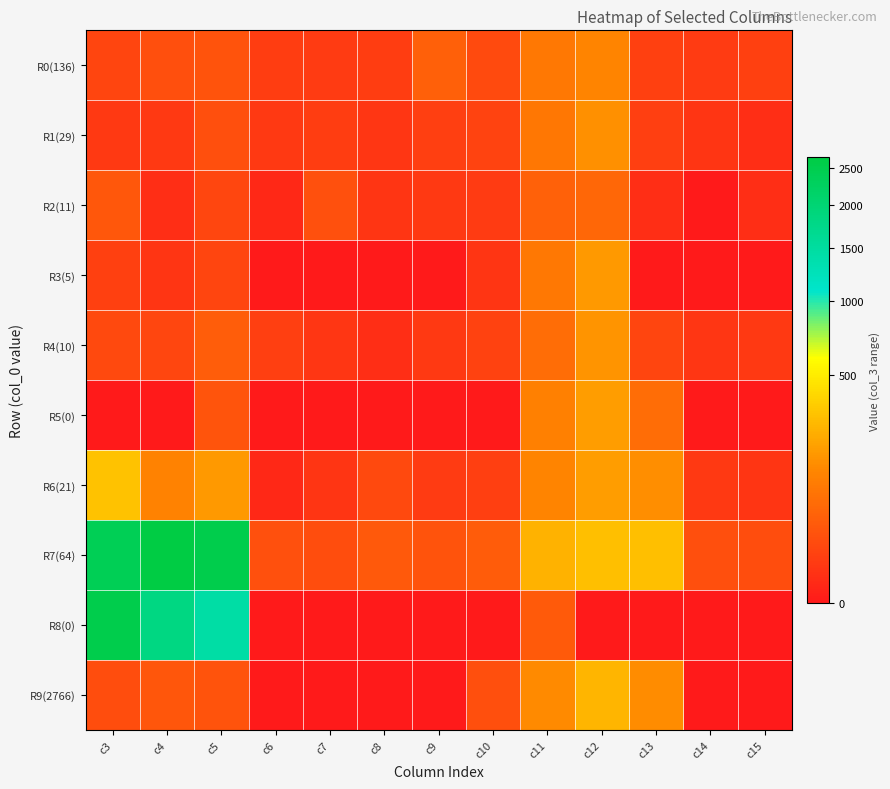

Which label corresponds to the smallest value in the chart?

c14